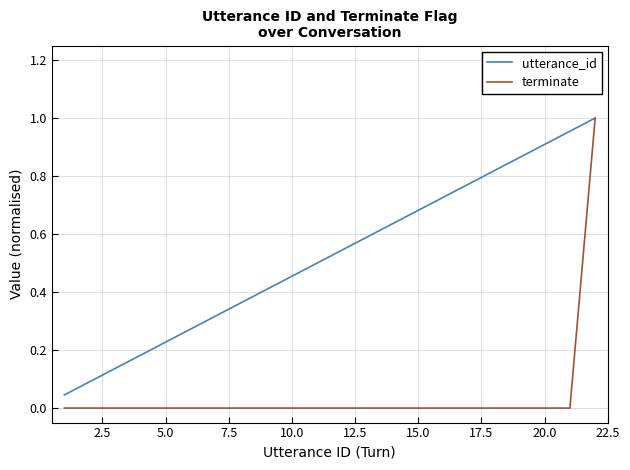

True or false: utterance_id has more than 1 points higher than both neighbors.

False